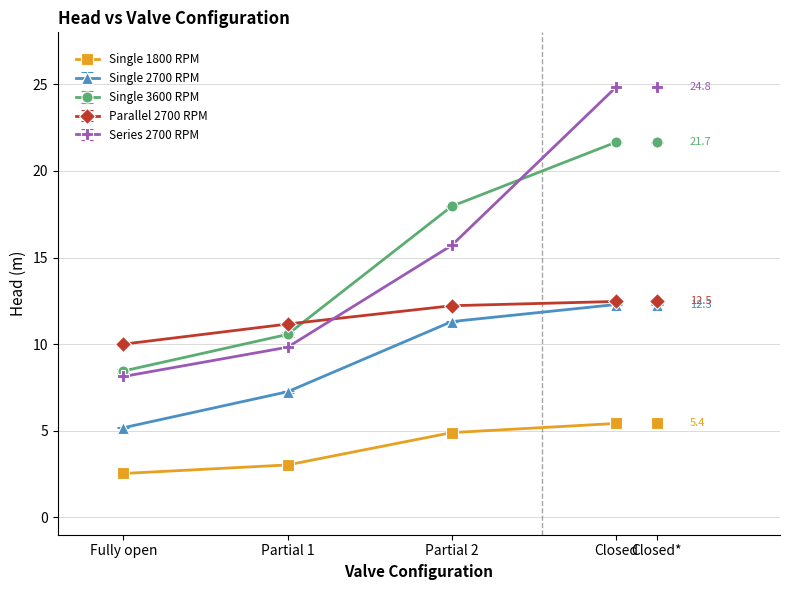

What is the difference between the maximum and minimum values in the Parallel 2700 RPM series?

2.5